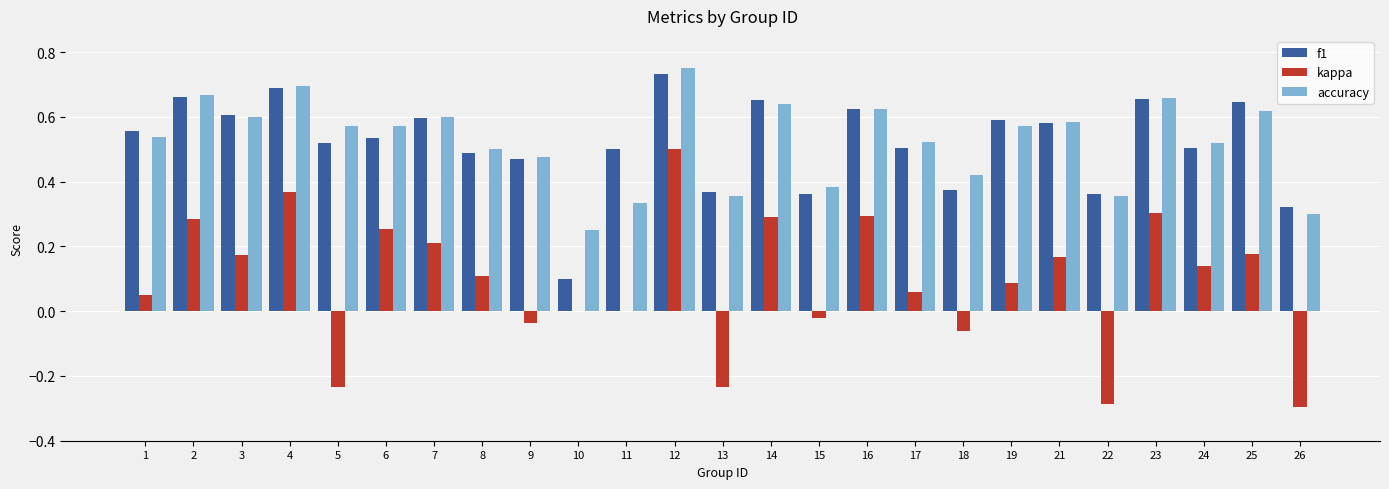

Which series has the largest range (max minus min)?

kappa